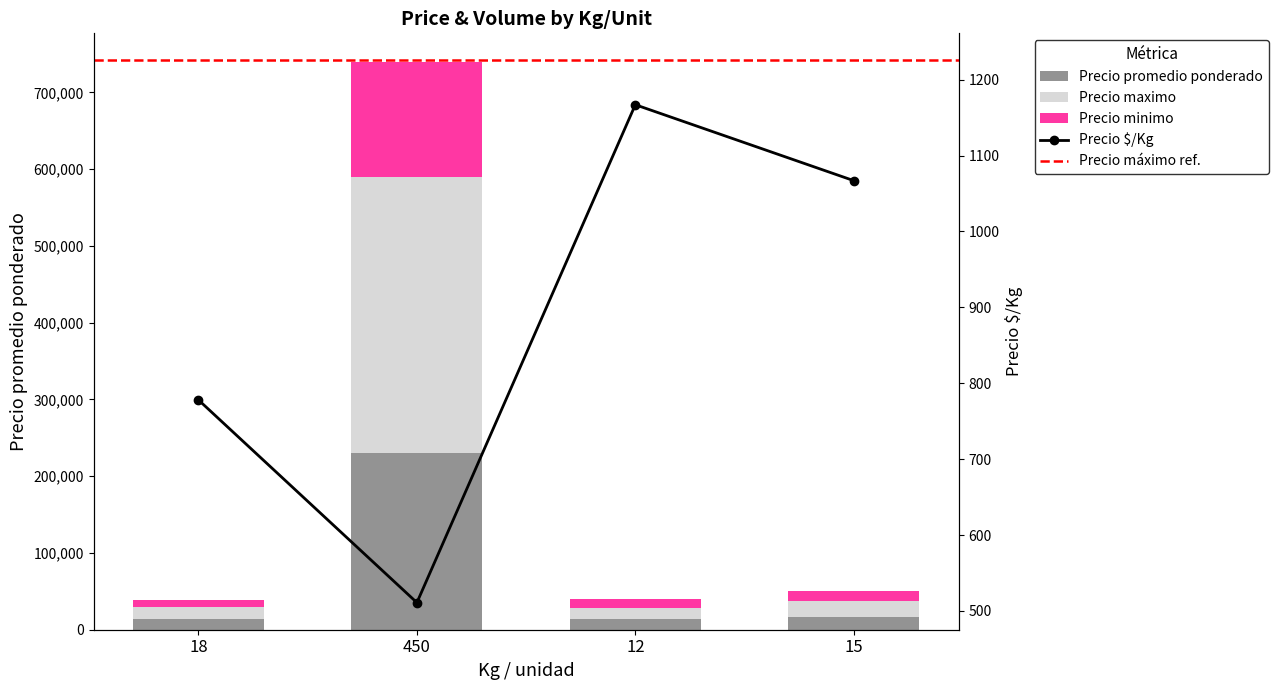

At how many categories does at least one series exceed 320654?

1